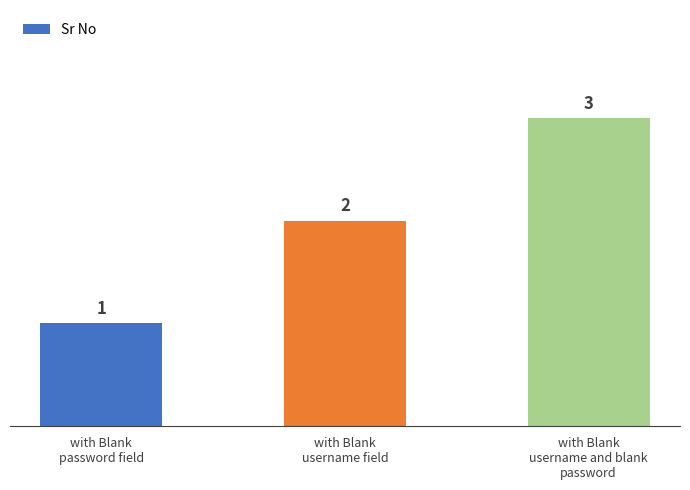

What is the minimum value shown in the chart?

1